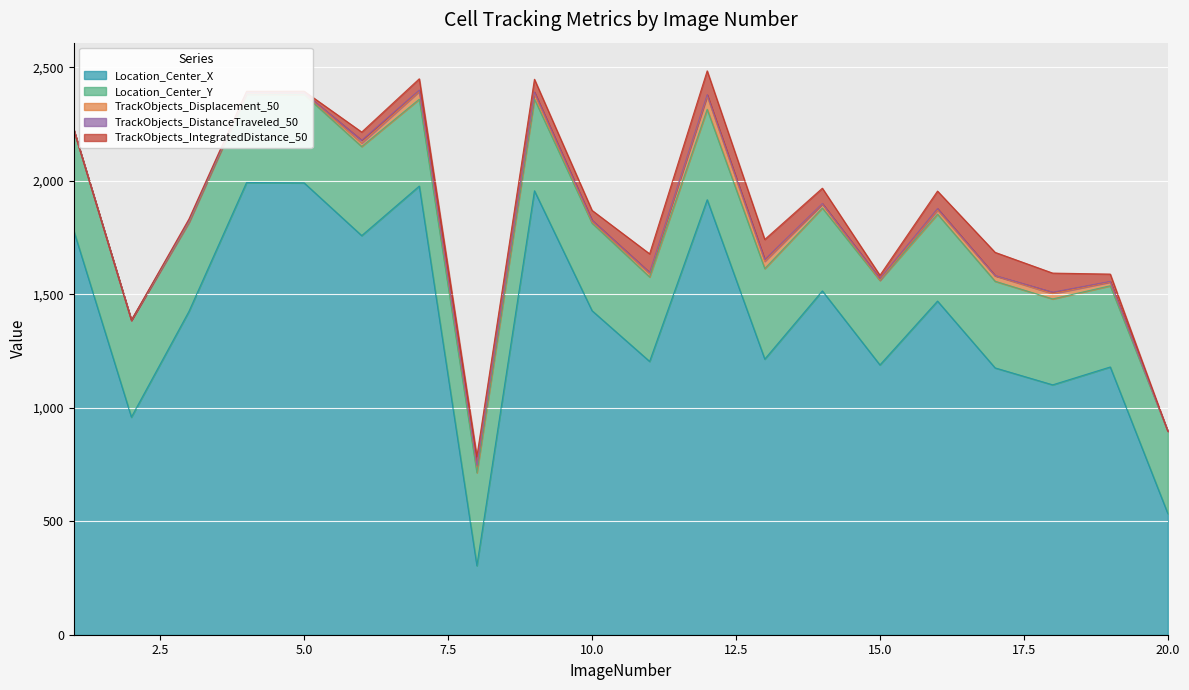

True or false: Location_Center_X and TrackObjects_DistanceTraveled_50 intersect in this chart.

False